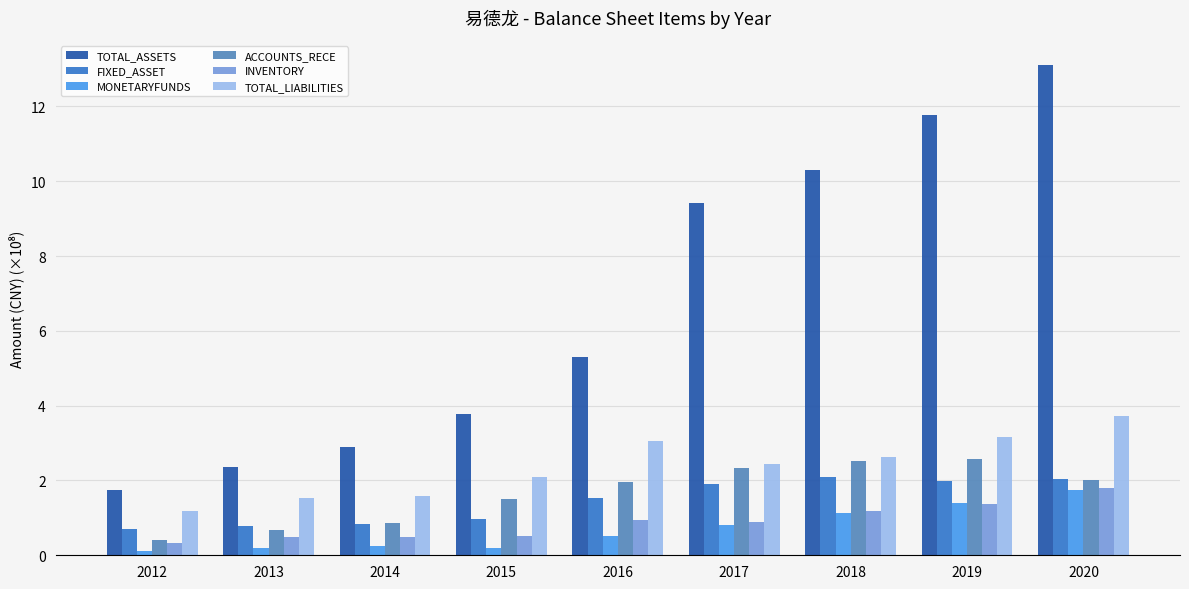

The value of MONETARYFUNDS at 2016 is 0.5. True or false?

True